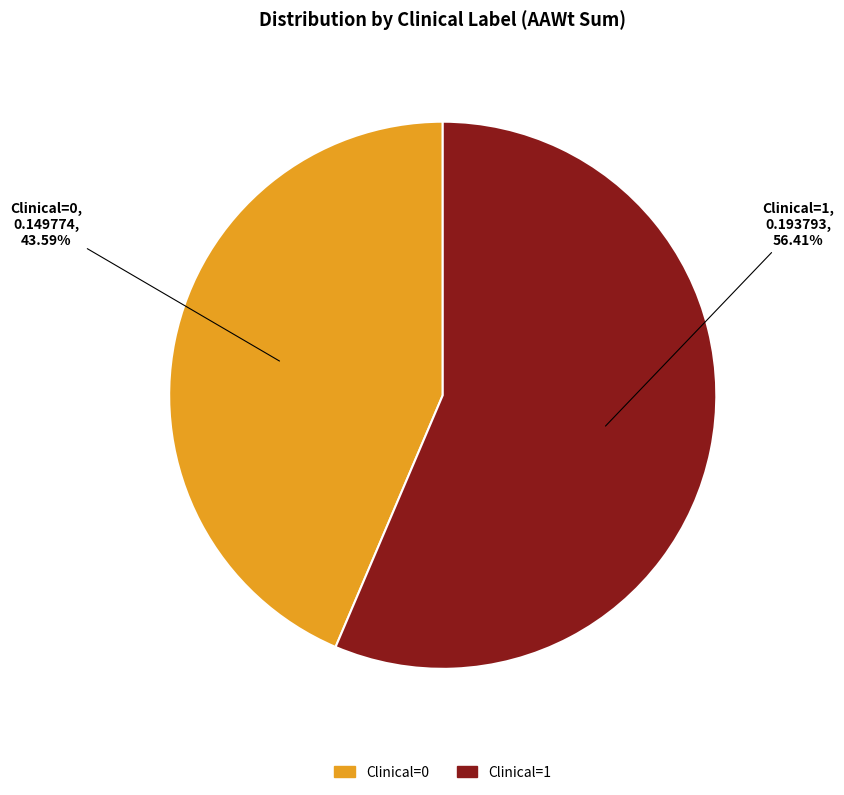

Approximately how many times larger is the value at Clinical=1 compared to Clinical=0?

1.3